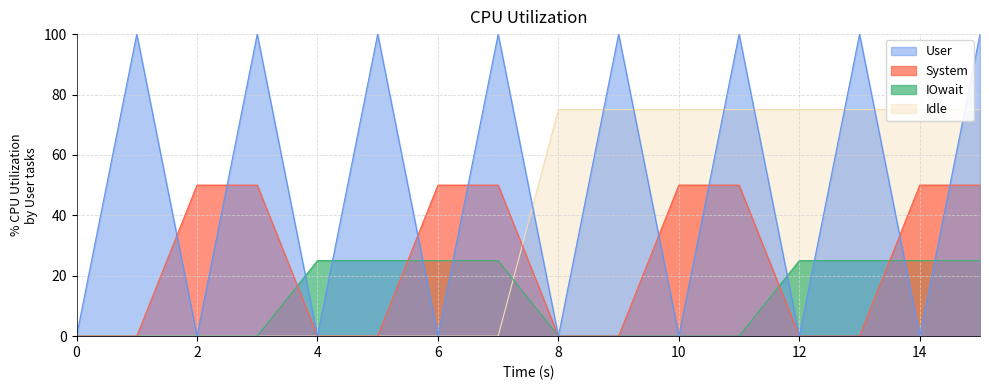

The value of System at 10 is 89. True or false?

False